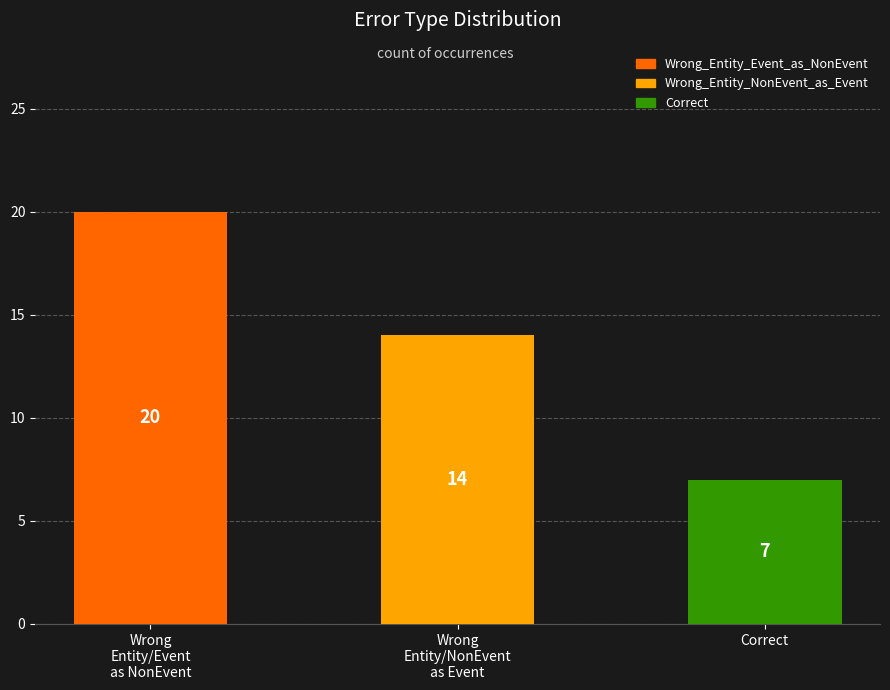

Count the values in the range 7 to 20.

3